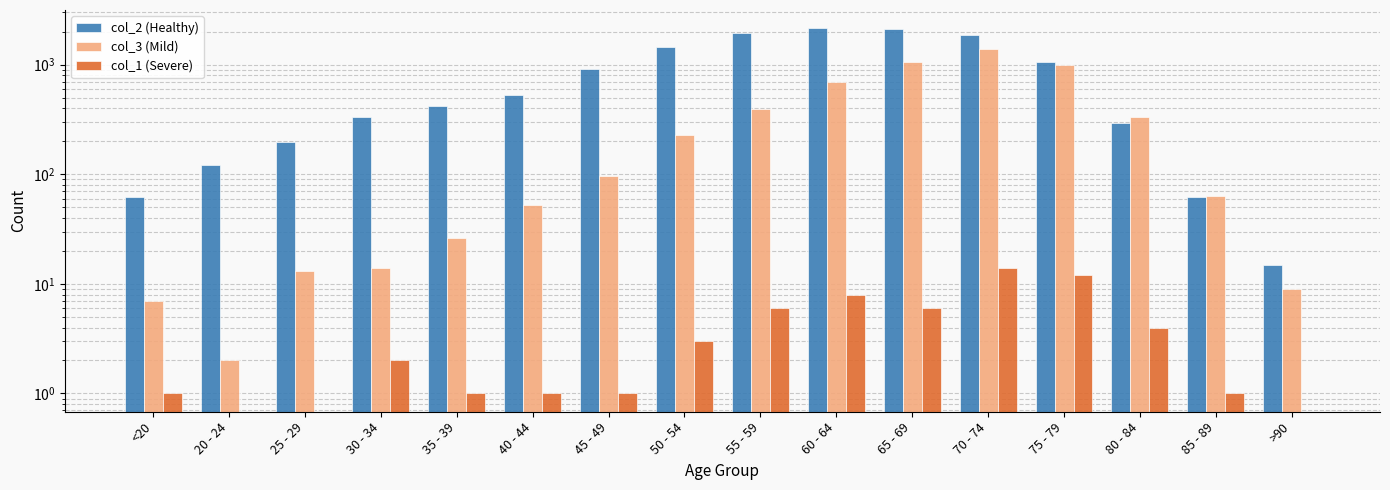

Is the value of col_2 (Healthy) at 45 - 49 greater than the value of col_1 (Severe) at >90?

Yes